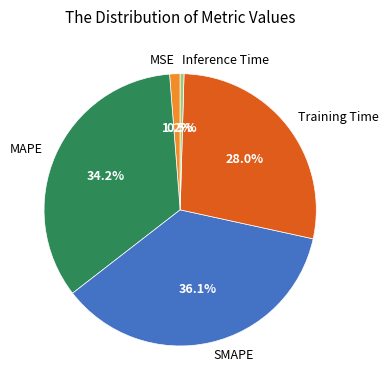

To the nearest percent, what percentage of the pie is MSE?

1%